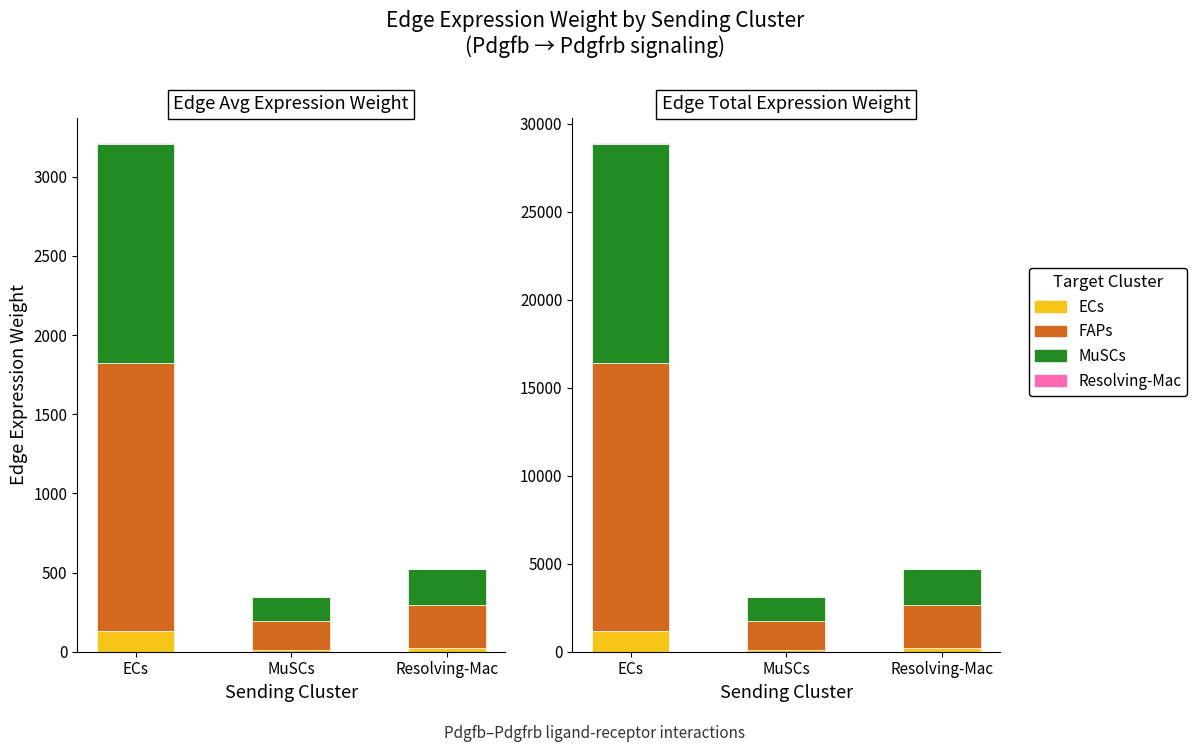

What is the average value of the Resolving-Mac series?

14.4